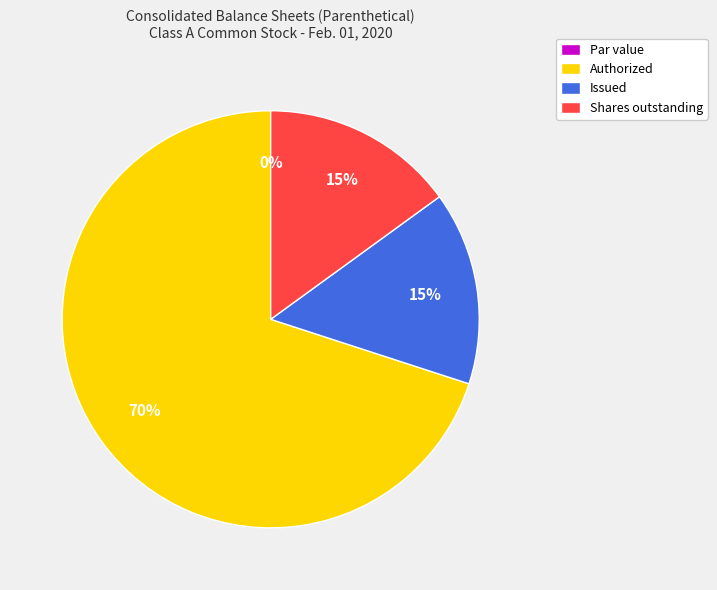

Between Authorized and Shares outstanding, which is larger?

Authorized